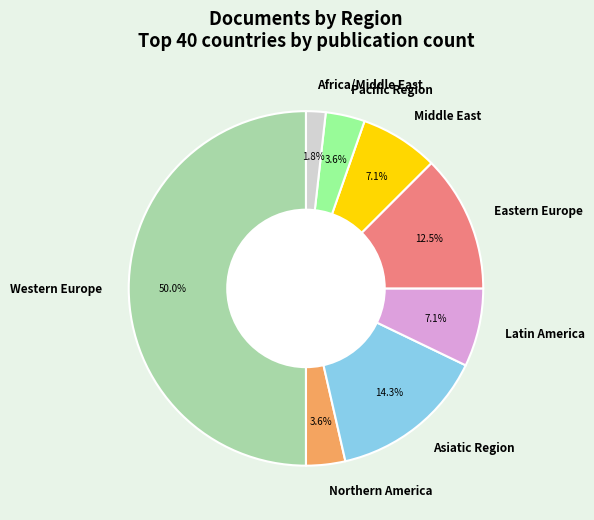

Count the number of slices in the pie.

8